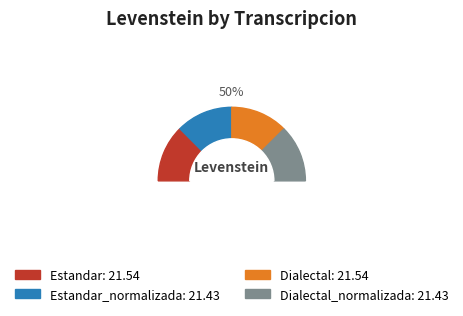

Count the number of slices in the pie.

4